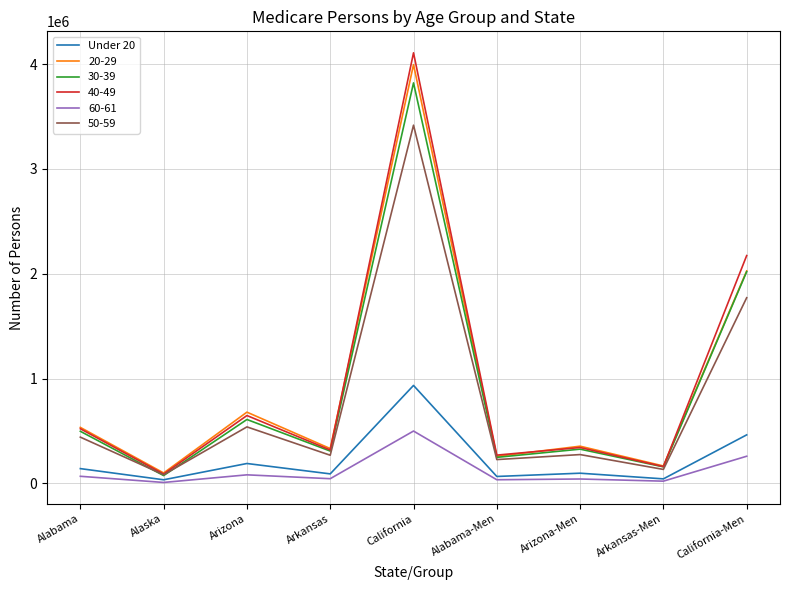

The 50-59 series shows 120966 at Arizona-Men. True or false?

False